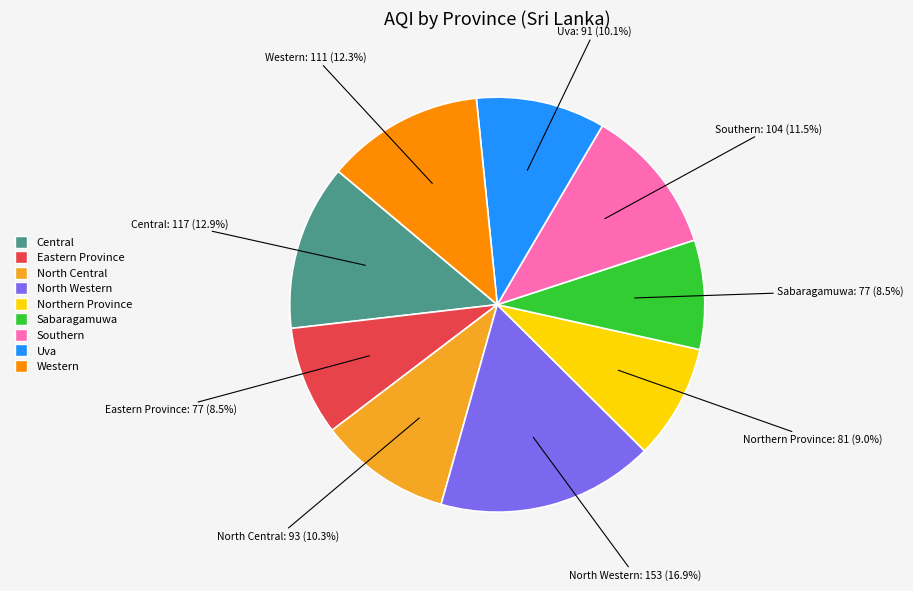

To the nearest percent, what percentage of the pie is Uva?

10%